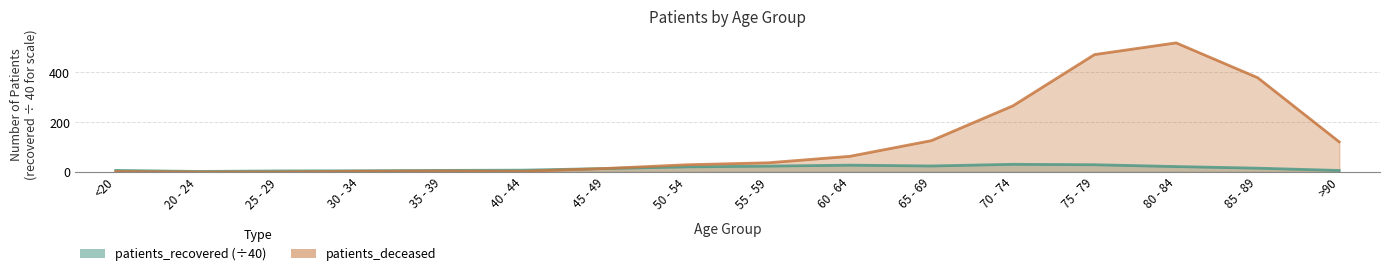

At which category is the sum across all series the highest?

80 - 84